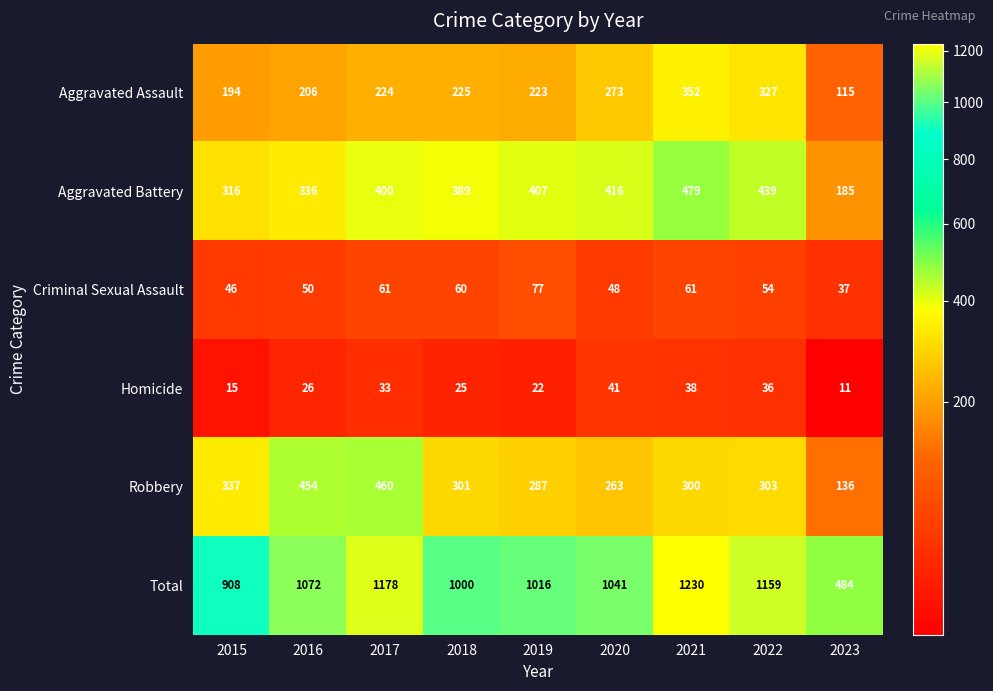

Is it true that Criminal Sexual Assault equals 61 at 2021?

True